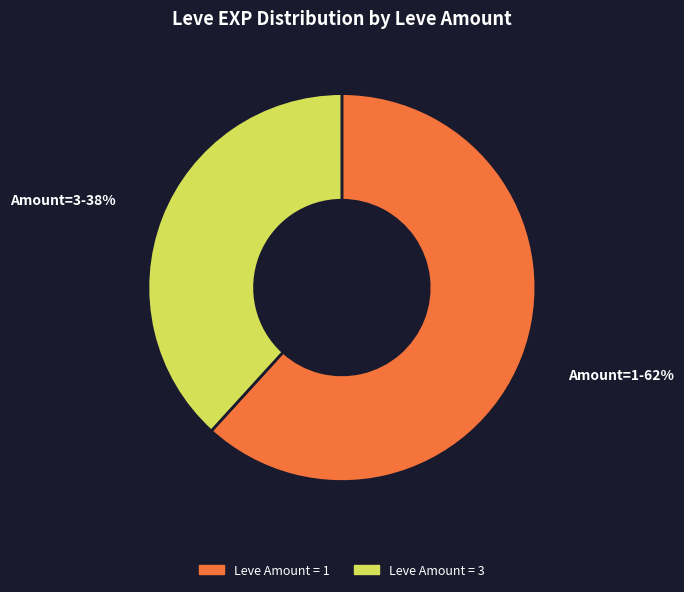

Does any single category account for the majority?

Yes